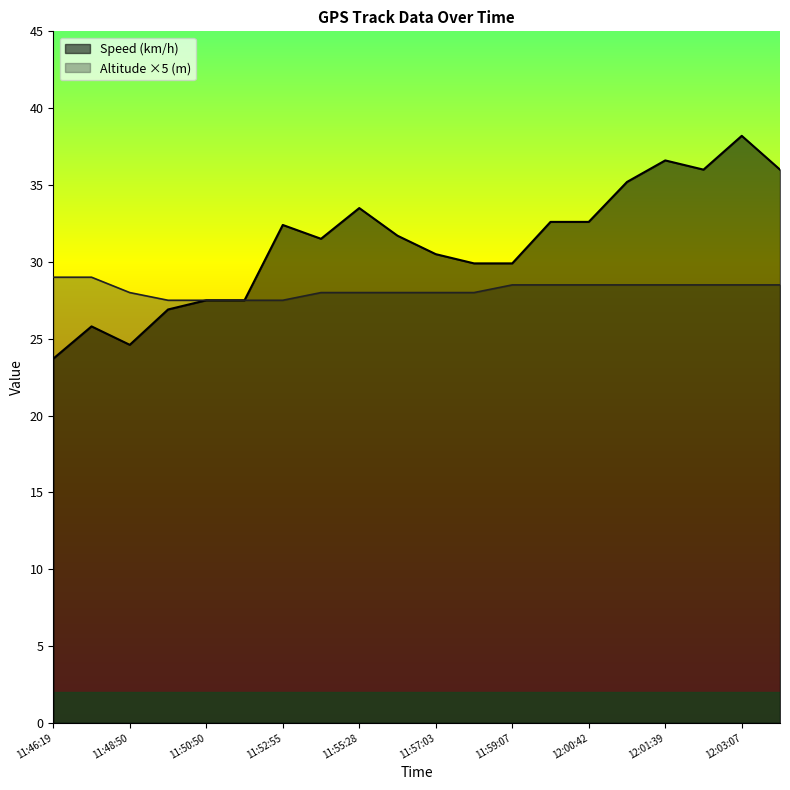

How many distinct data groups are displayed?

2